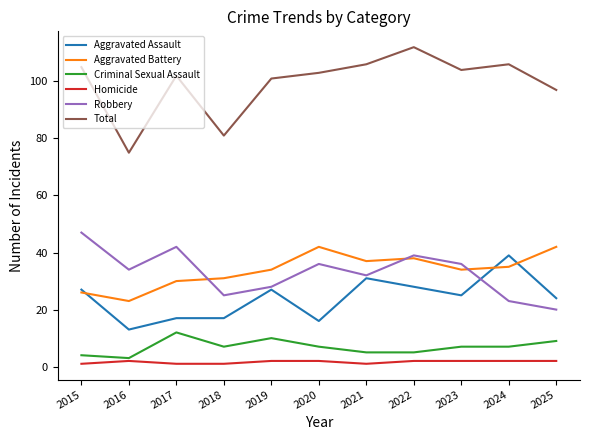

What is the lowest value of the Criminal Sexual Assault series?

3